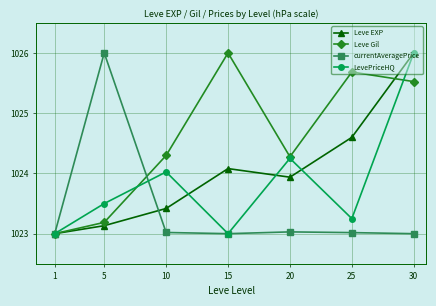

What is the difference between the Leve Gil values at 1 and 30?

2.5